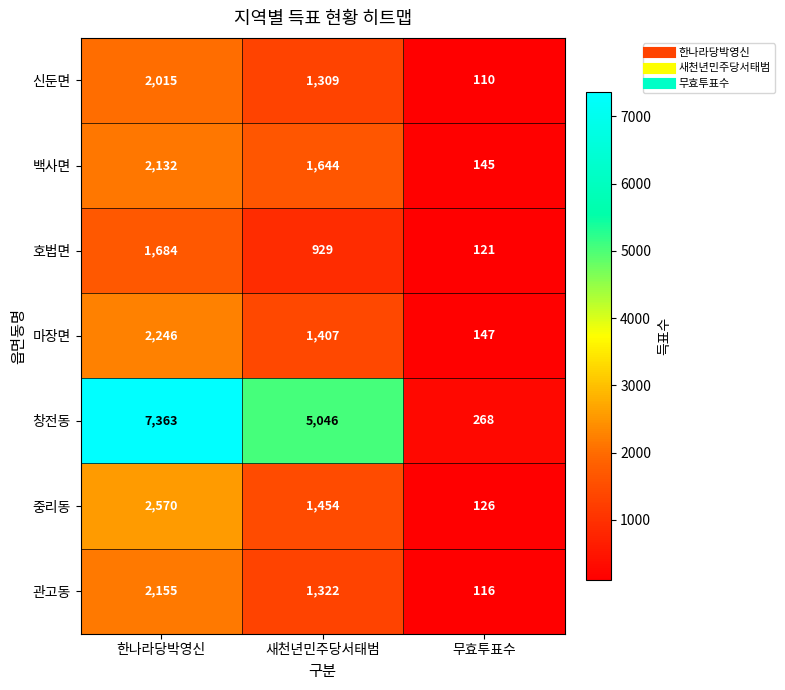

Reading right to left, extract all data points from this chart.

신둔면: 110	1309	2015
백사면: 145	1644	2132
호법면: 121	929	1684
마장면: 147	1407	2246
창전동: 268	5046	7363
중리동: 126	1454	2570
관고동: 116	1322	2155